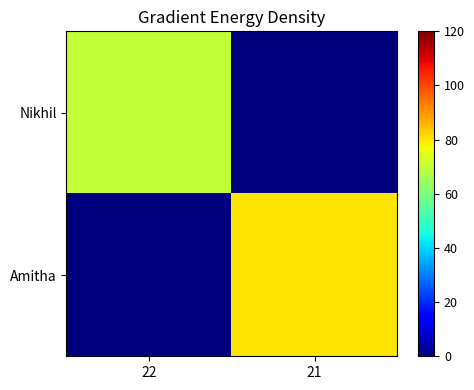

At which category is the sum across all series the highest?

21